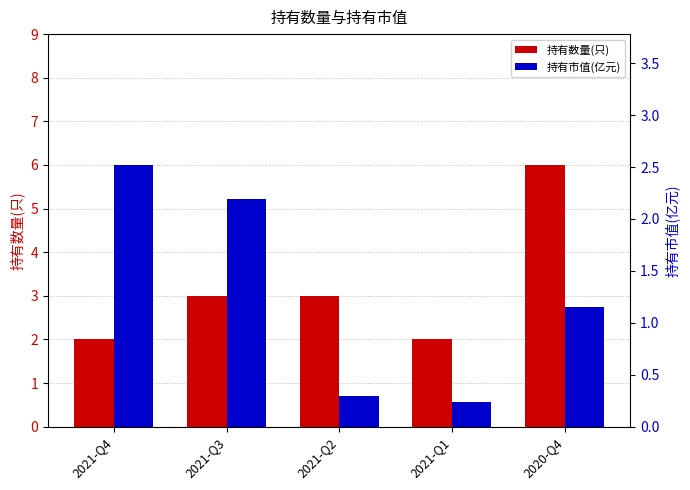

List the series in order of their overall mean, lowest first.

持有市值(亿元), 持有数量(只)